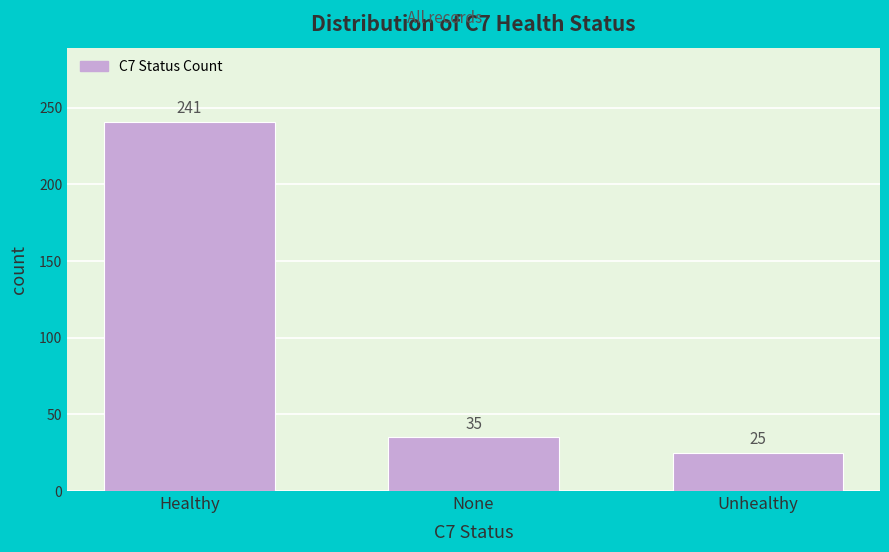

Reading left to right, transcribe all the data shown in this chart.

Healthy=241	None=35	Unhealthy=25